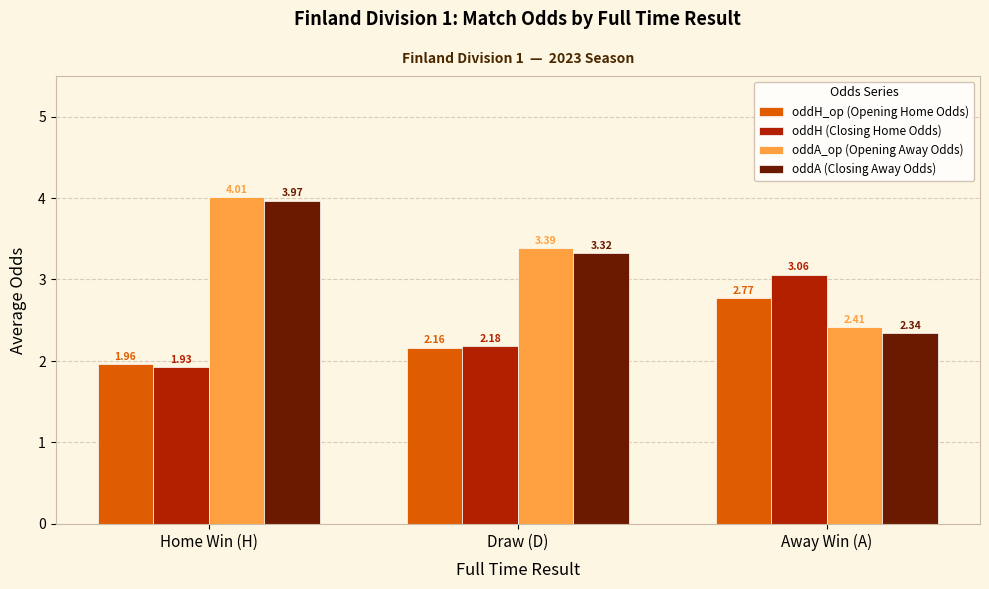

Which category has the highest value in the oddH (Closing Home Odds) series?

Away Win (A)